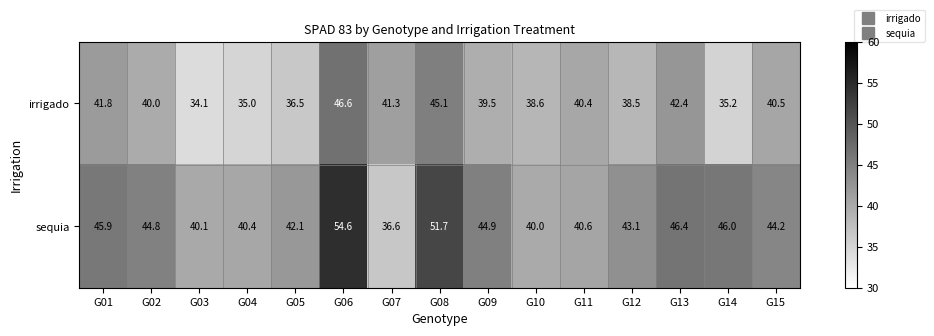

Rank the series by their maximum value, from lowest to highest.

irrigado, sequia